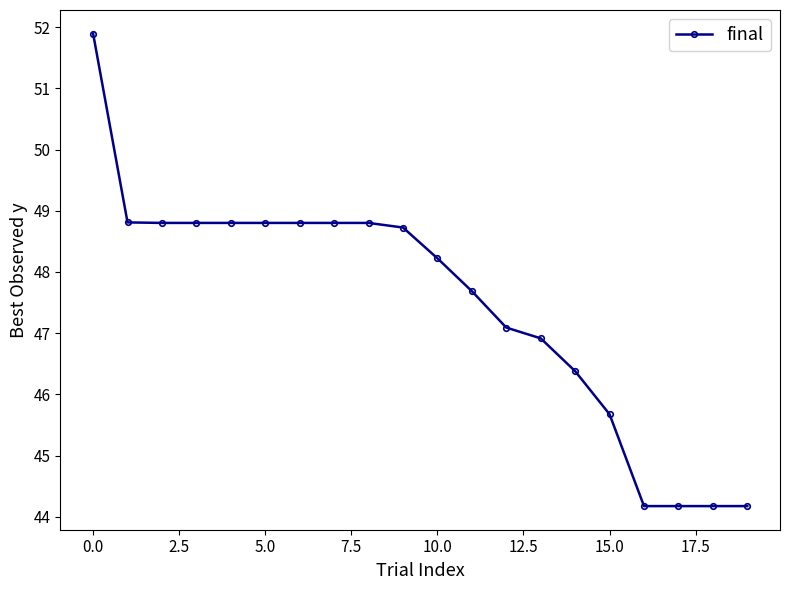

Does the chart have visible grid lines?

No